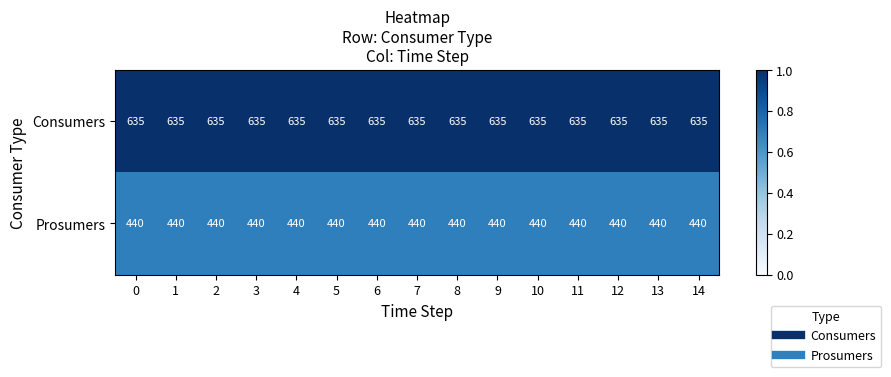

Rank the series by their maximum value, from highest to lowest.

Consumers, Prosumers